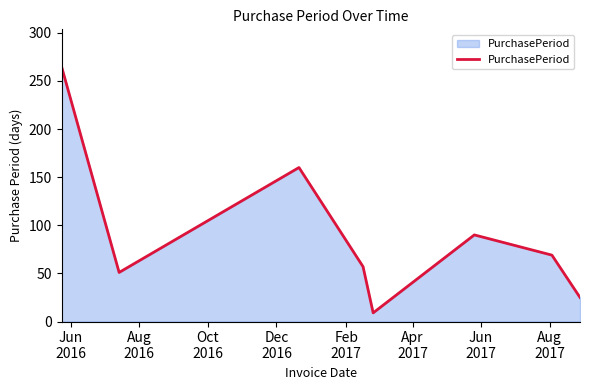

How many series are shown in this chart?

1